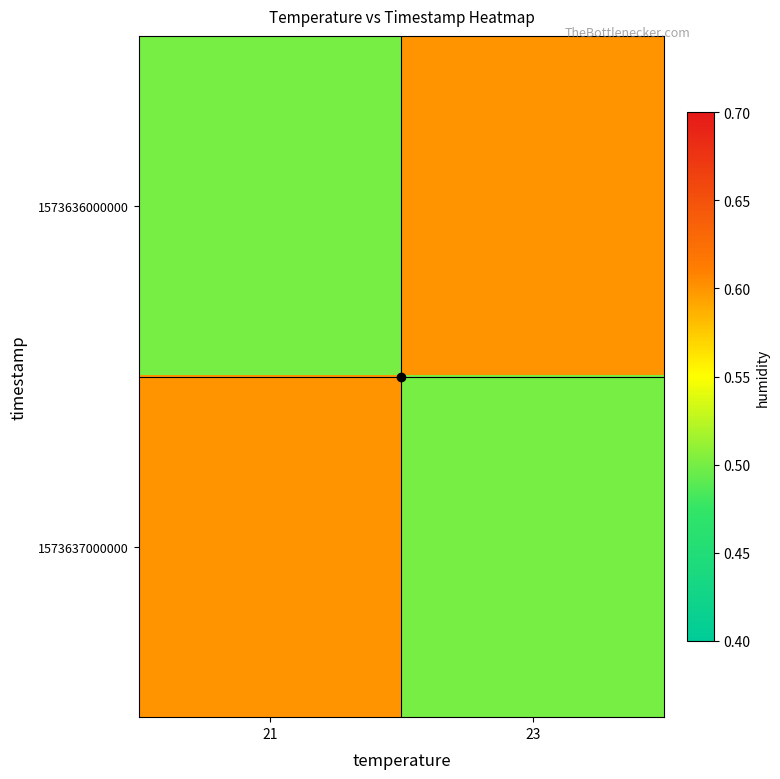

Reading right to left, transcribe all the data shown in this chart.

1573636000000: 23=0.6	21=0.5
1573637000000: 23=0.5	21=0.6